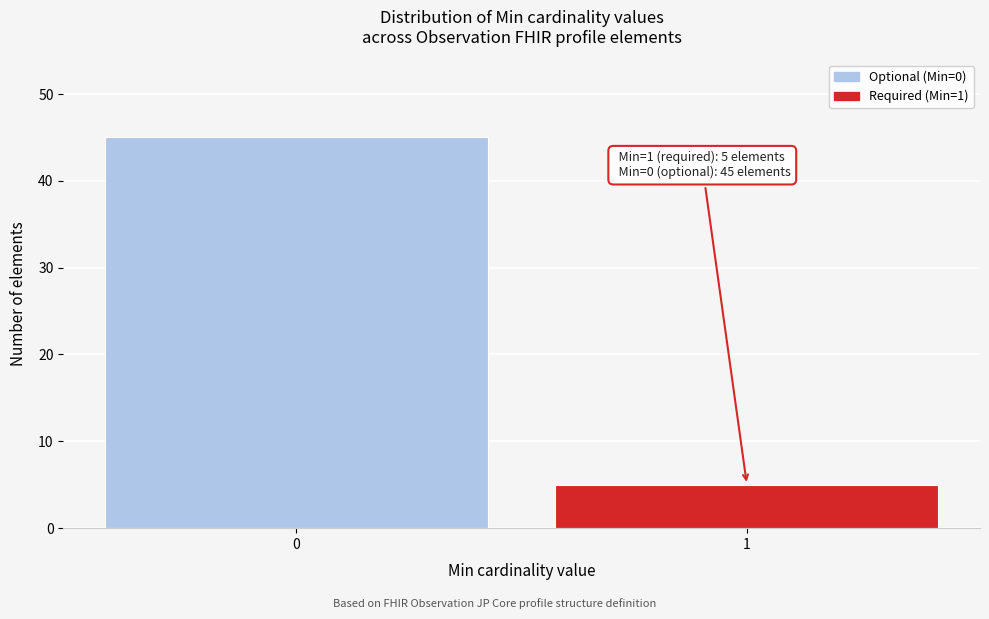

Reading left to right, transcribe all the data shown in this chart.

45	5